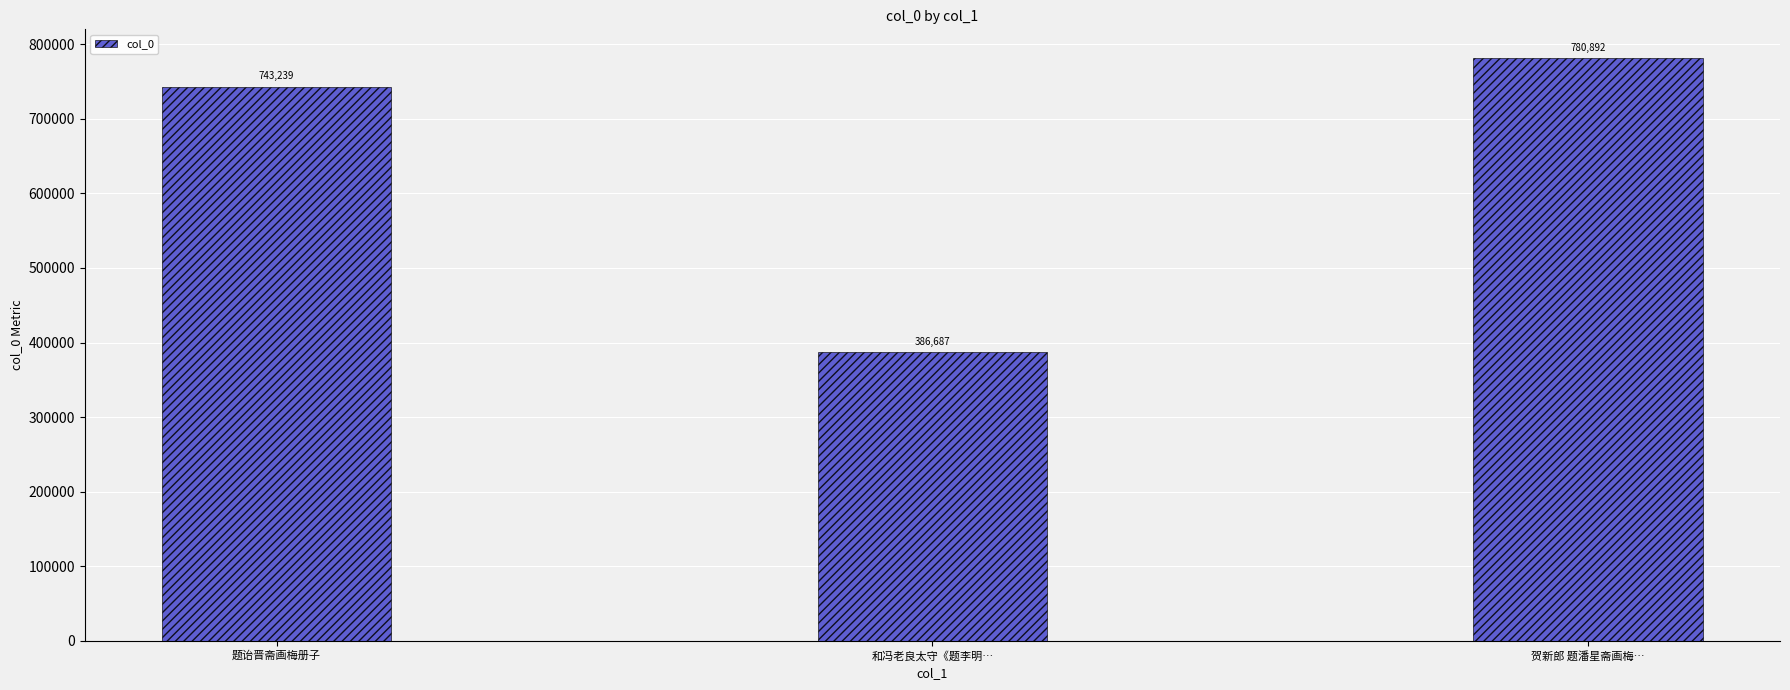

Reading left to right, what are all the values shown in this chart?

743239	386687	780892